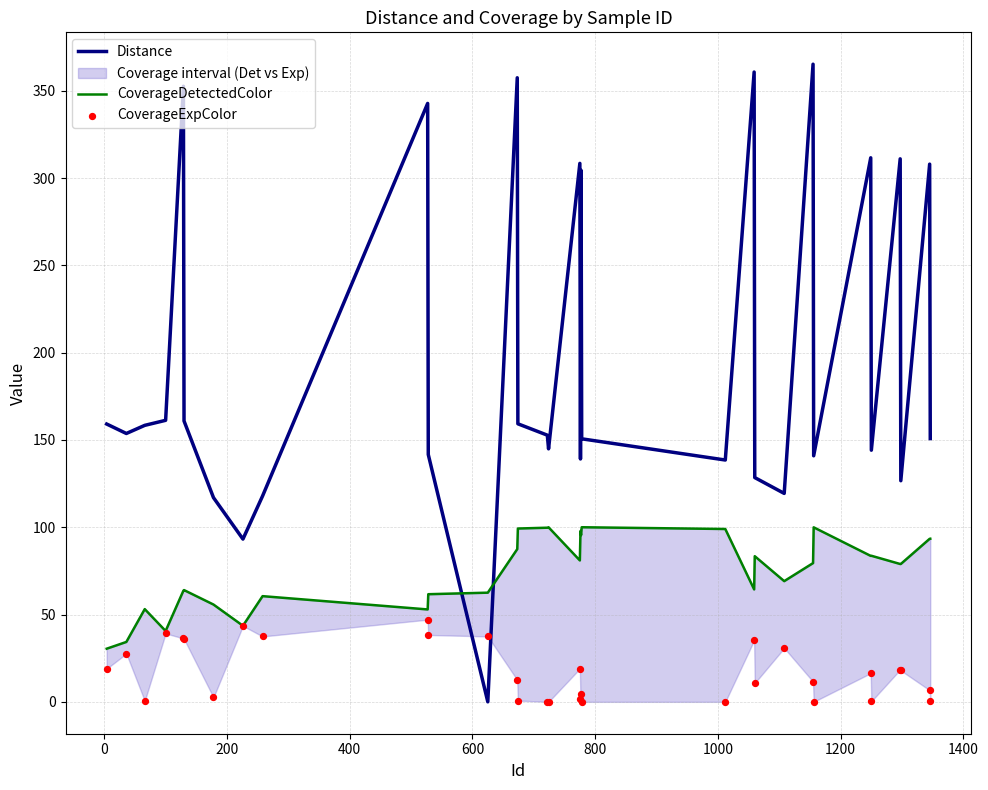

What is the maximum value for Distance?

365.2